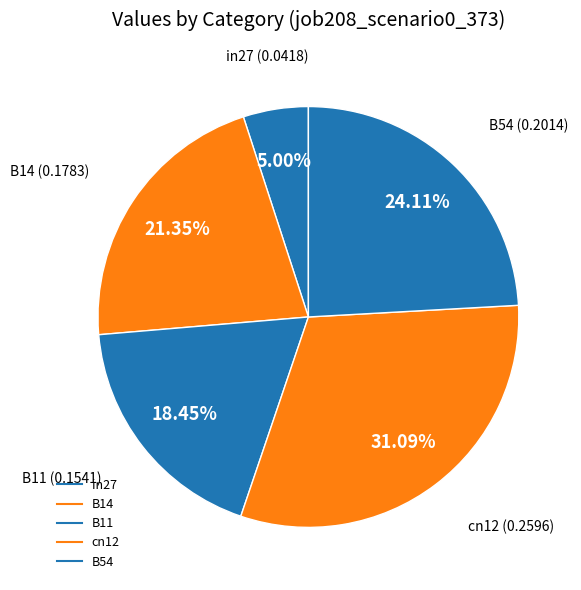

How much of the chart is everything except cn12?

68.9%